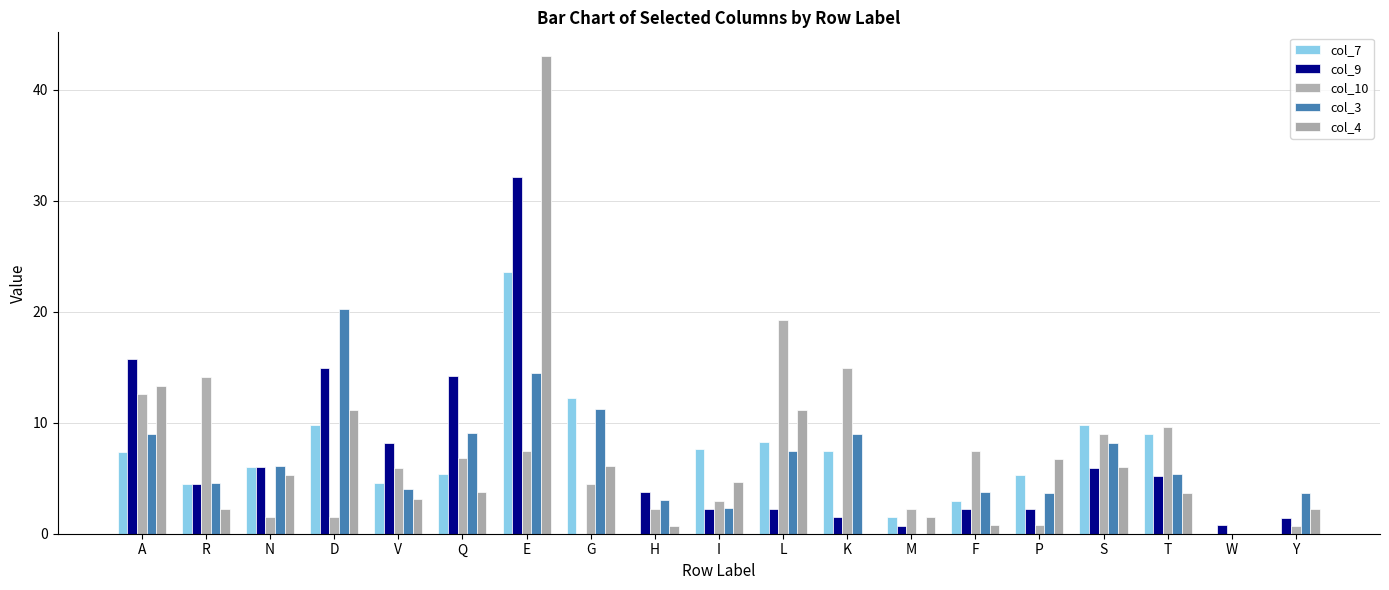

Between G and M, which series saw the biggest shift?

col_3